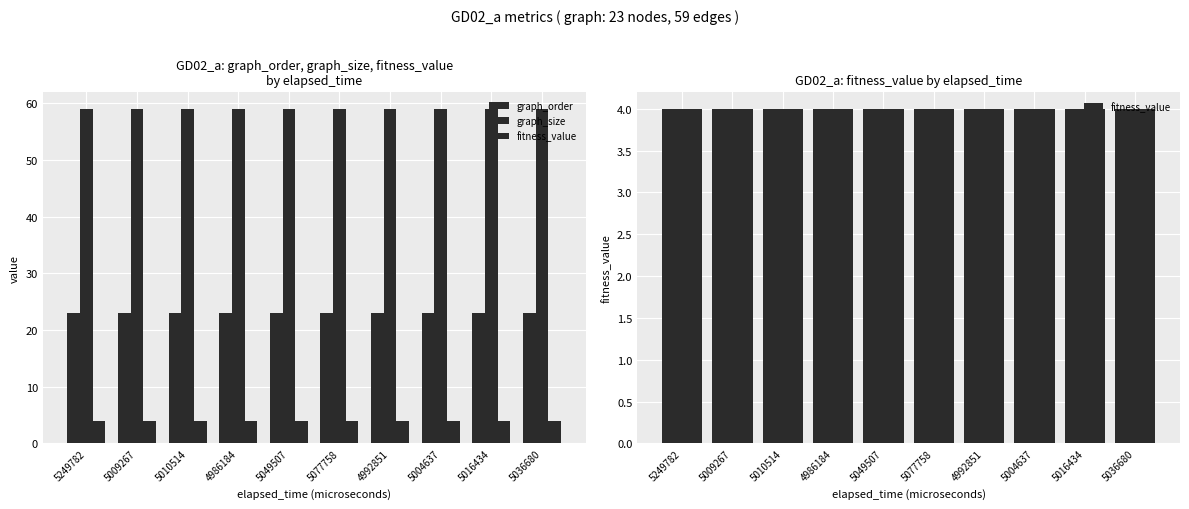

Which series changed the most between 4986184 and 5016434?

graph_order